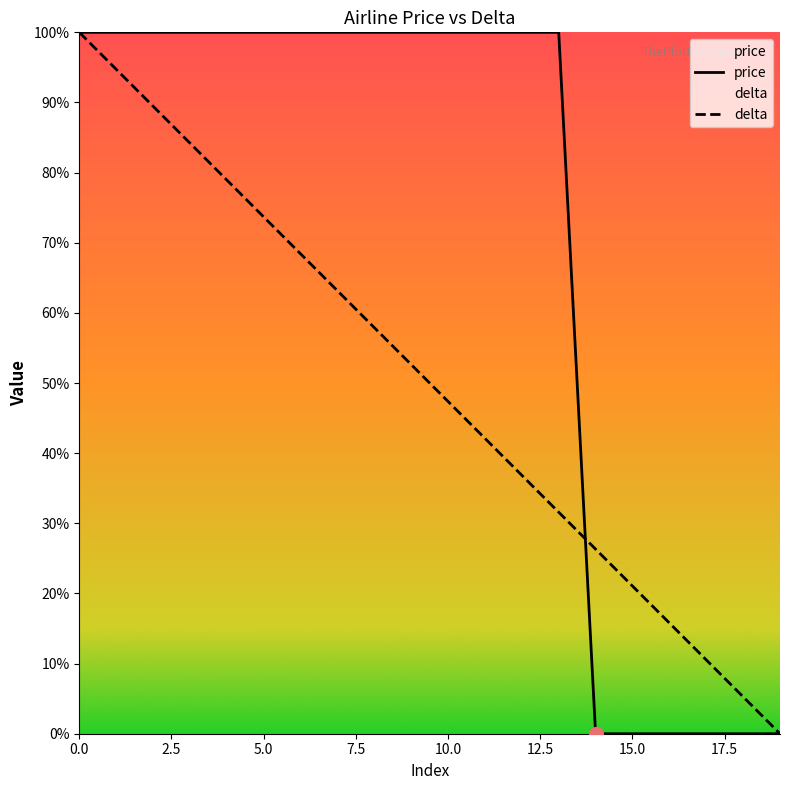

List the labels in order of delta value, smallest first.

19, 18, 17, 16, 15, 14, 13, 12, 11, 10, 9, 8, 7, 6, 5, 4, 3, 2, 1, 0